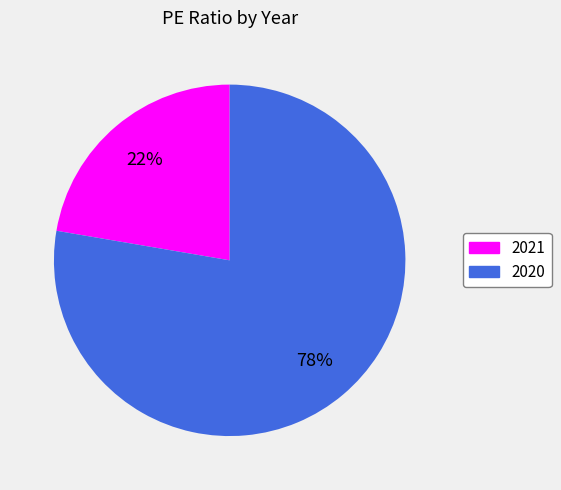

To the nearest percent, what is the average slice percentage?

50%